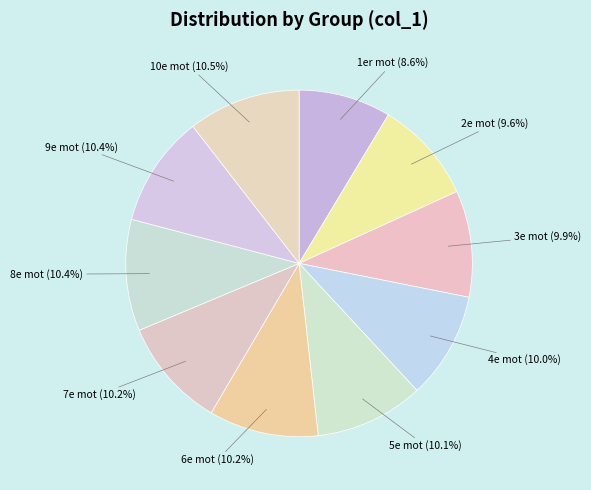

What percentage is NOT represented by 5e mot?

89.9%